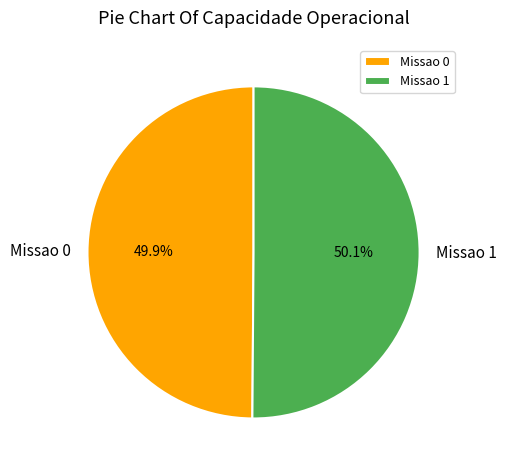

Is it true that Missao 0 is 42% of the pie?

False